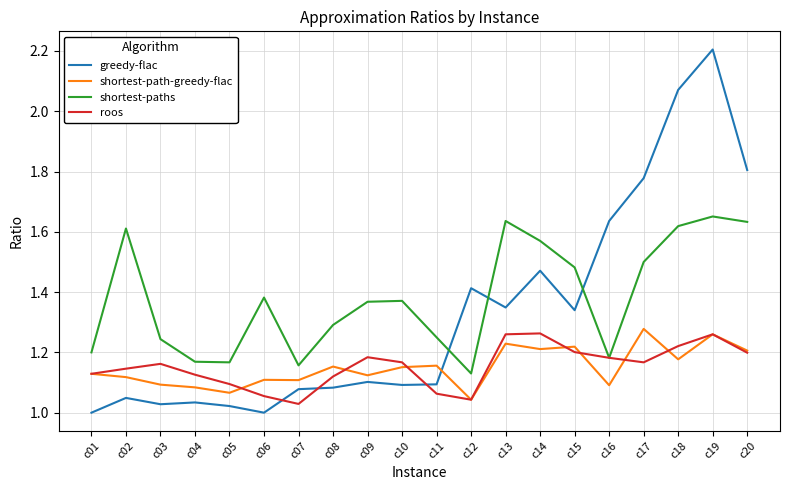

What is the sum of the shortest-paths values at c06 and c05?

2.5